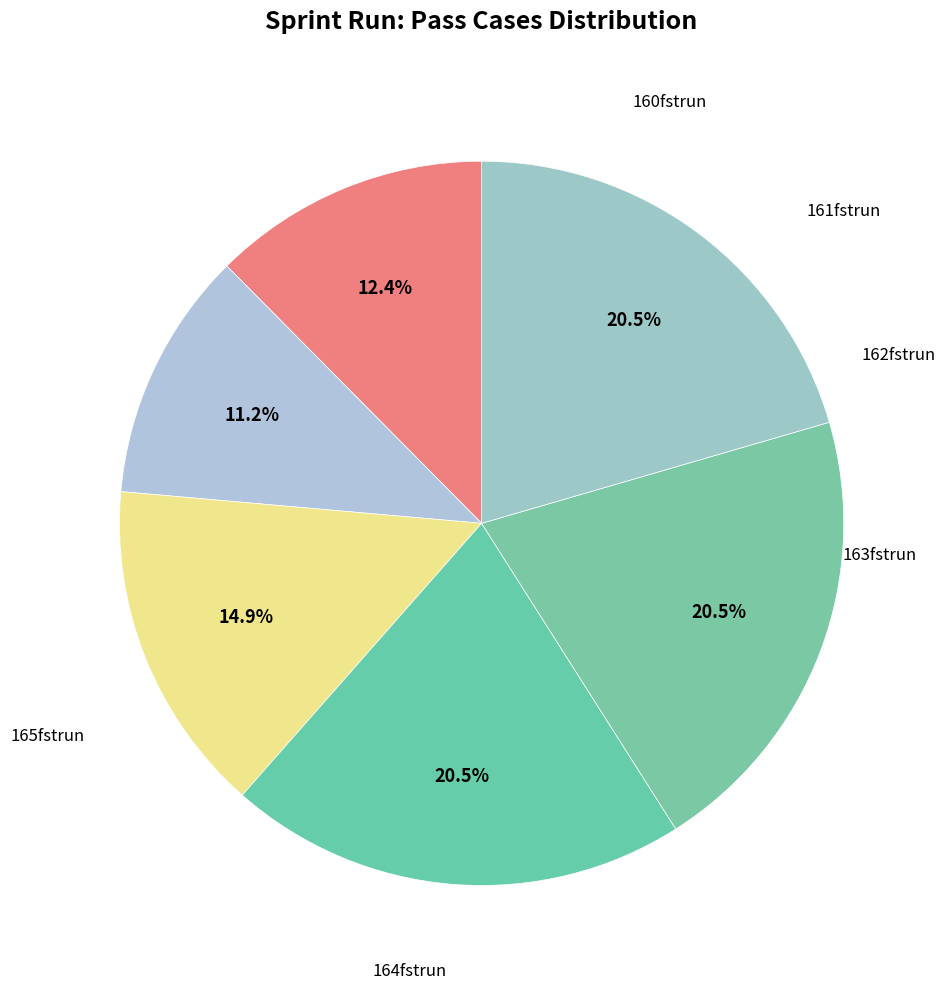

How many slices are in this pie chart?

6